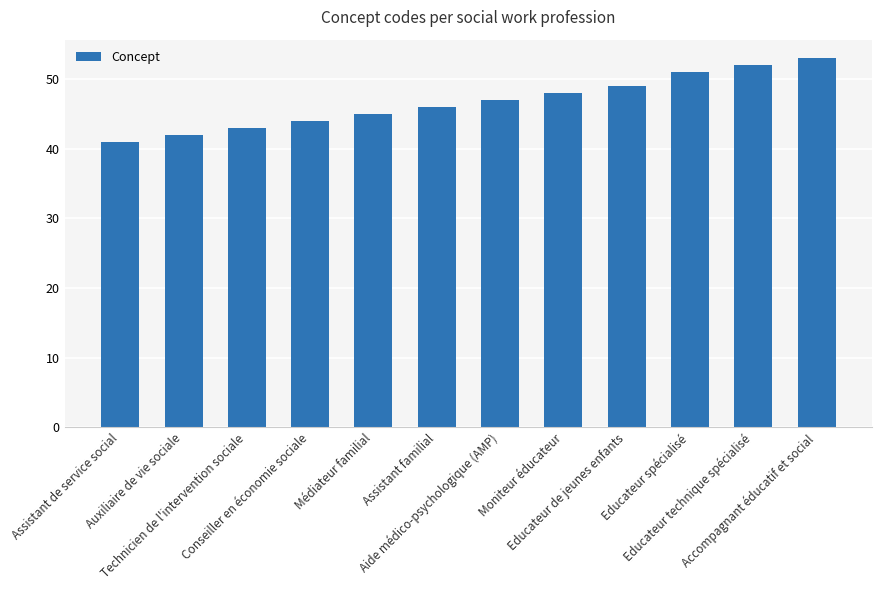

What is the average value?

47